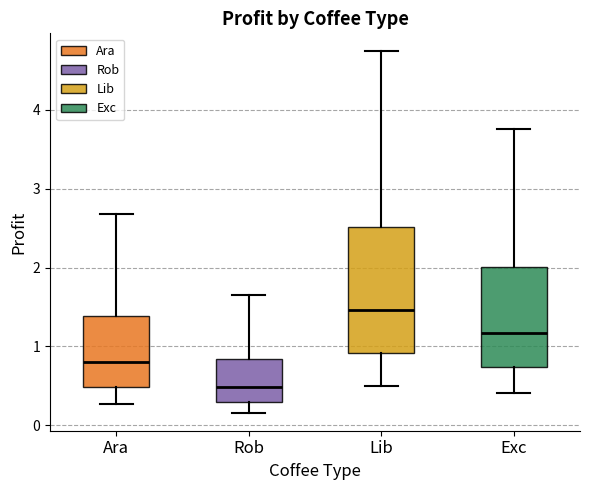

Where is the lower edge of the box for Ara on the y-axis? The values are not printed on the chart, so give them approximately, as read against the axis.

0.5